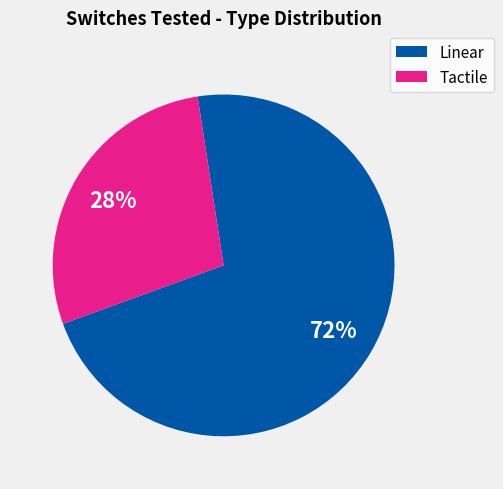

To the nearest percent, what is the difference between the largest and smallest slice percentages?

44%